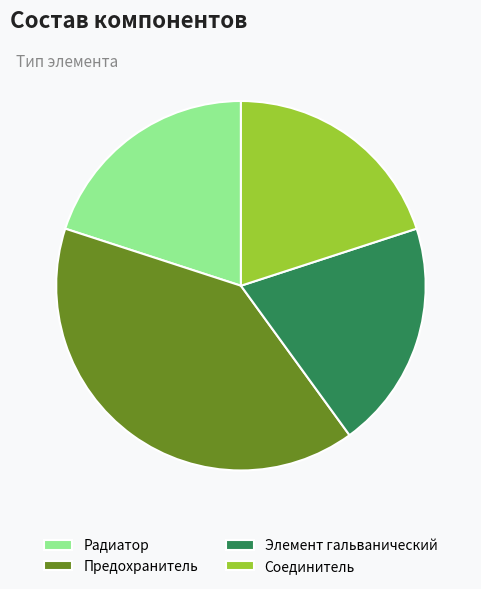

Which slice is the largest?

Предохранитель